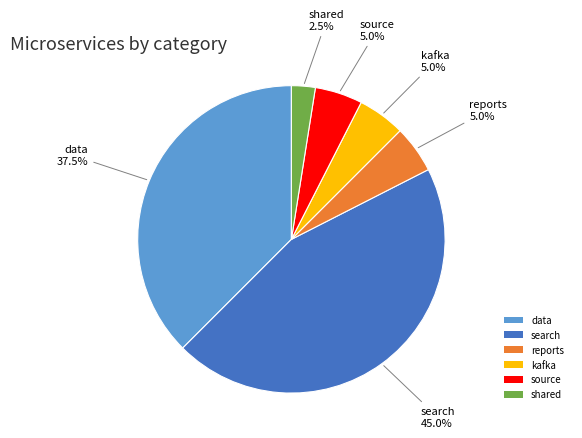

What is the ratio of the value at kafka to the value at reports?

1.0